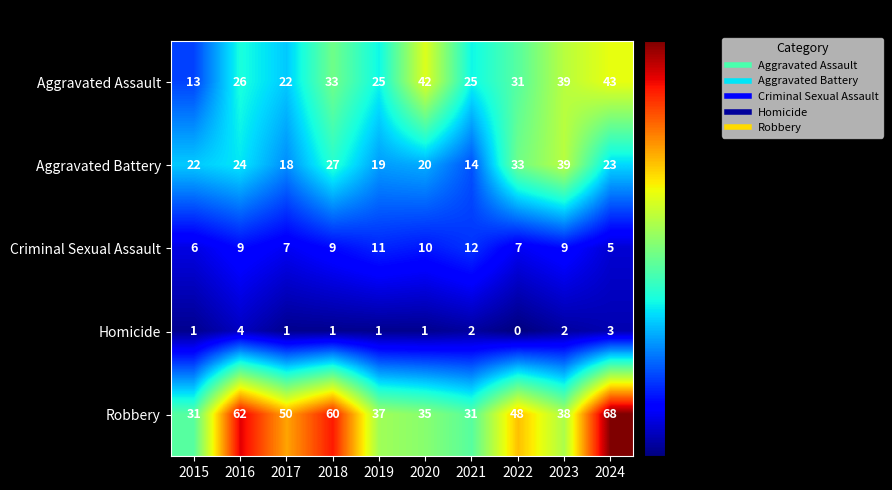

What is the sum of the Criminal Sexual Assault values at 2018 and 2016?

18